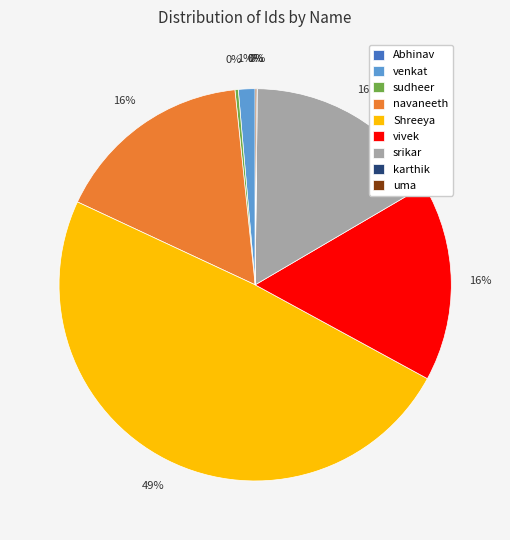

Is there a majority slice in this chart?

No